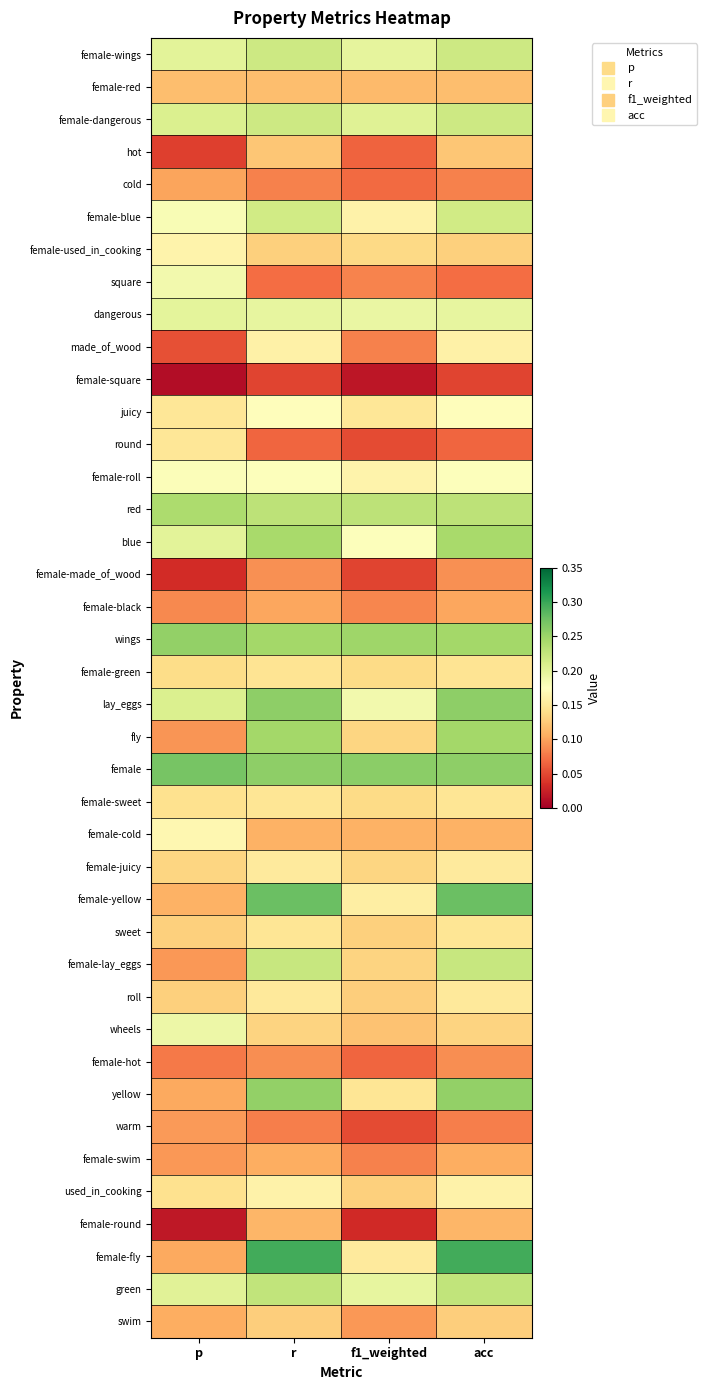

Which has a higher value, p or r?

r